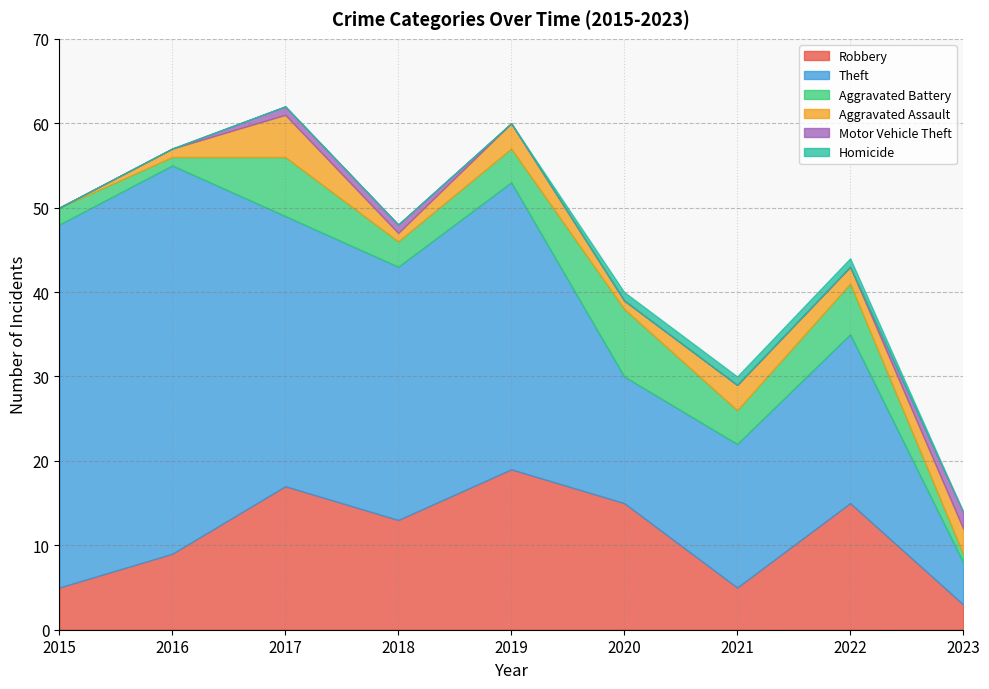

How many series are shown in this chart?

6